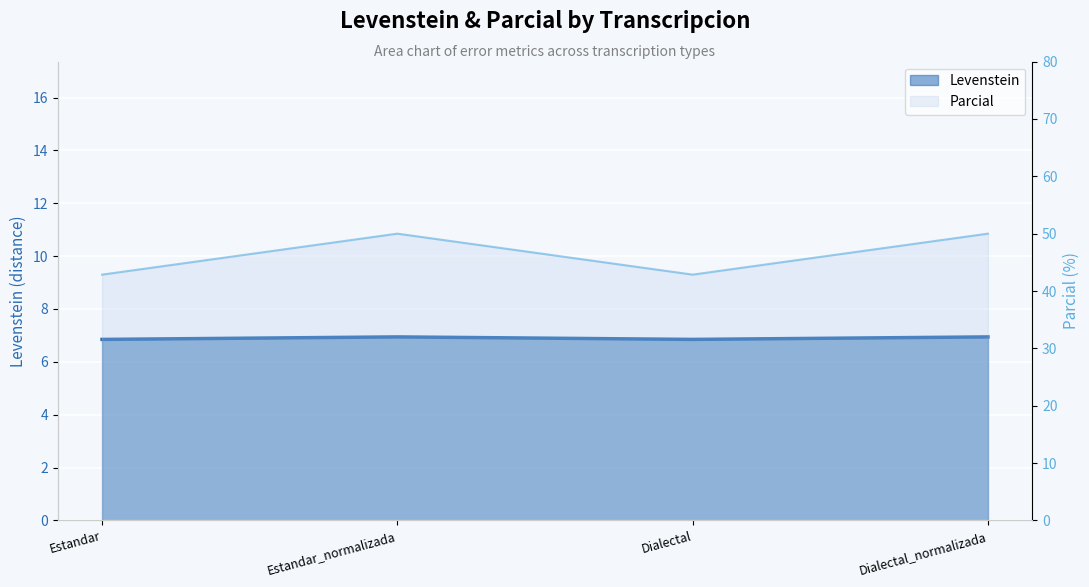

Reading left to right, list all the values displayed in this chart.

Levenstein line: 6.8	6.9	6.8	6.9
Parcial line: 42.9	50.0	42.9	50.0